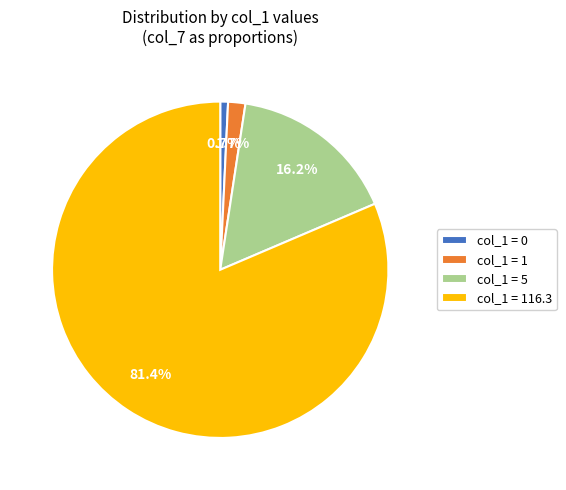

Which slice is the largest?

col_1 = 116.3